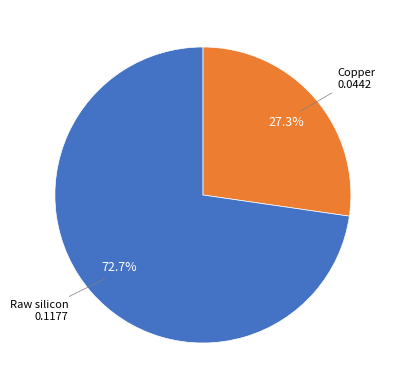

Is there any slice that represents more than half of the pie?

Yes